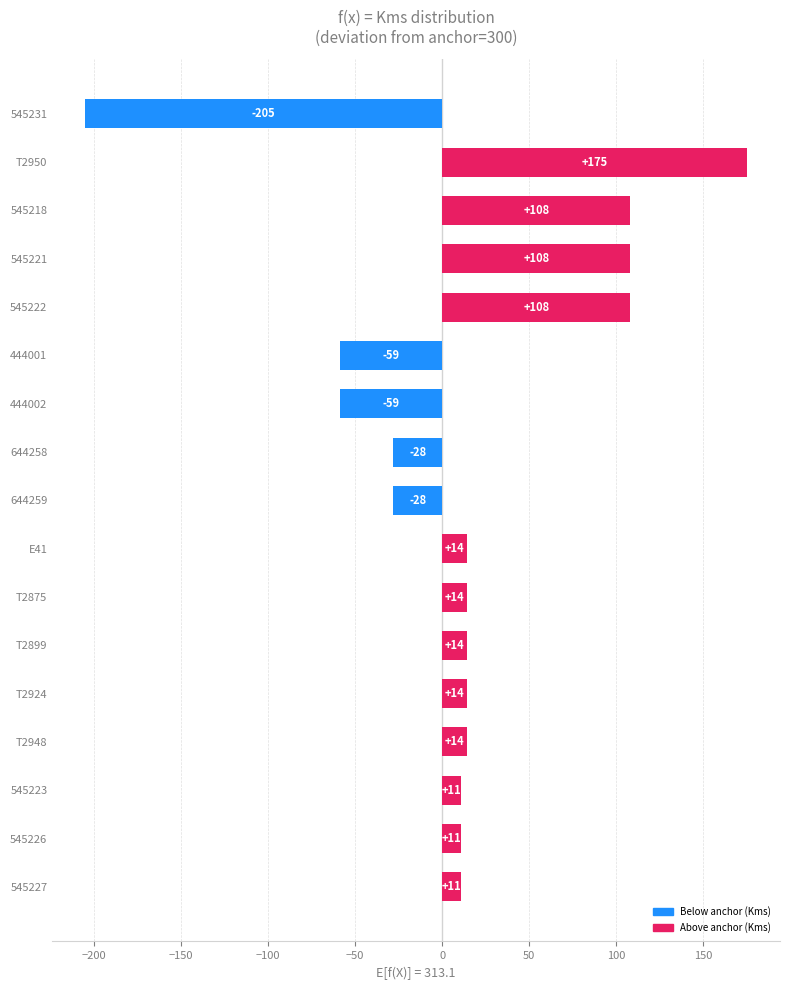

What is the maximum value shown in the chart?

175